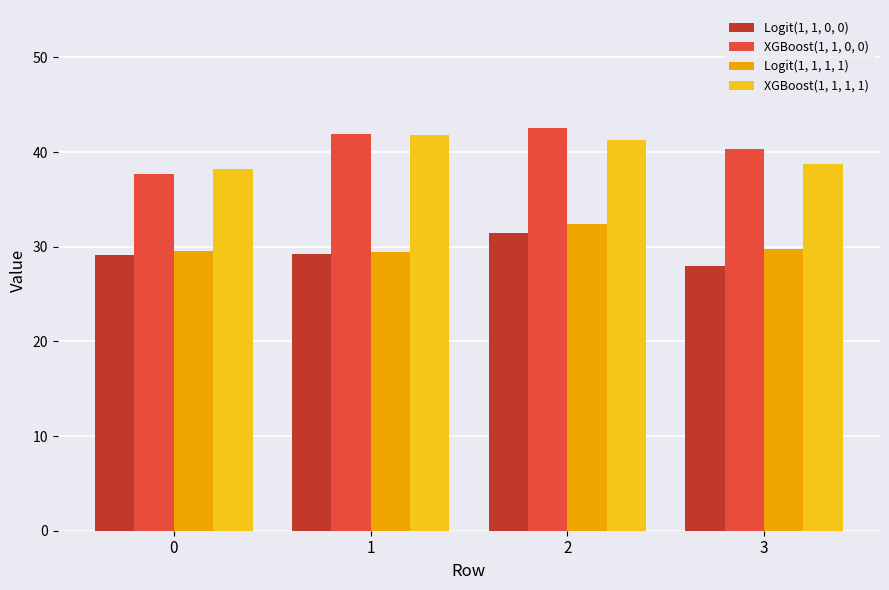

What is the average value of the Logit(1, 1, 0, 0) series?

29.4